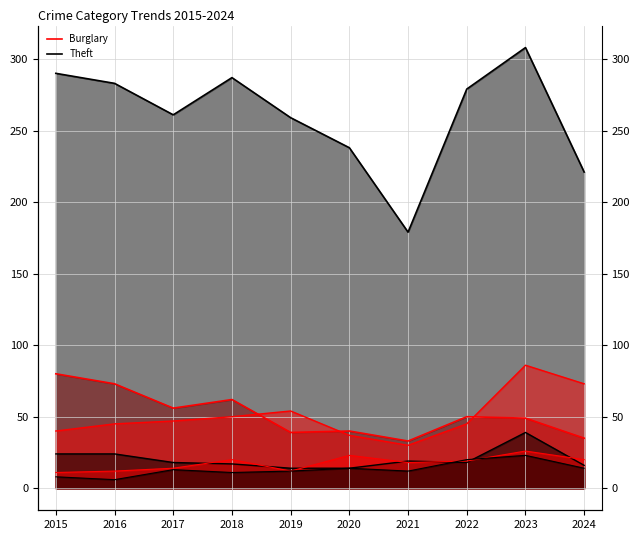

Does the chart display data point markers on the line(s)?

No